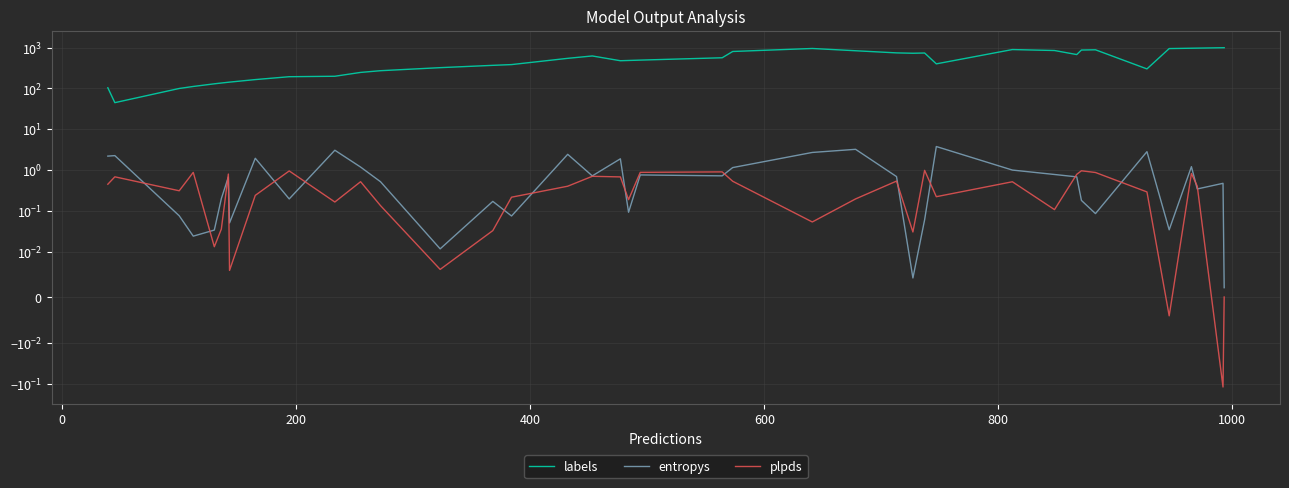

Is it true that labels equals 34.4 at 800?

False